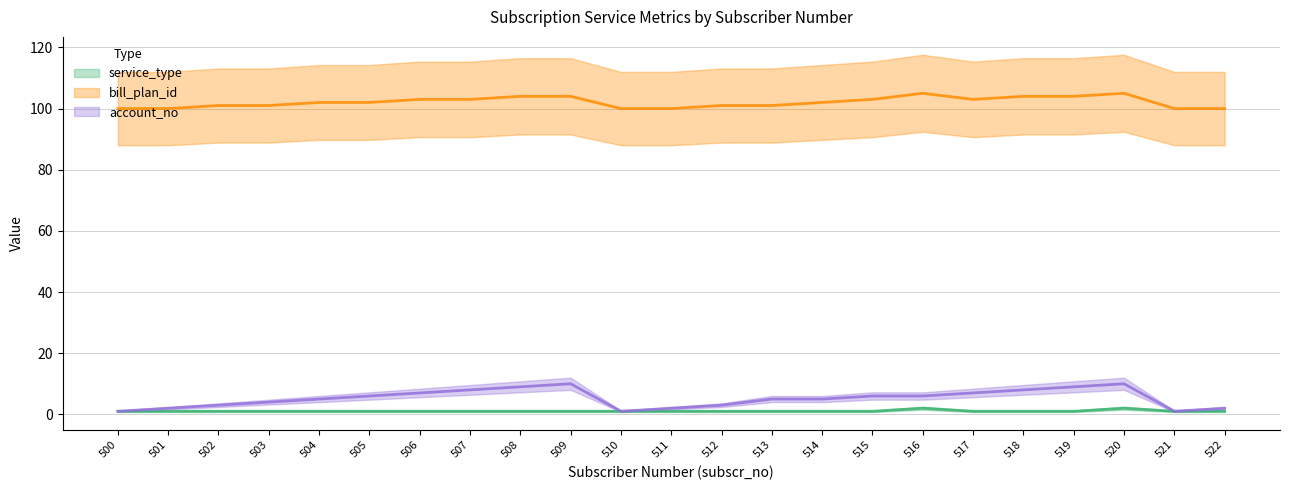

True or false: account_no has a value of 2 at 501.

True